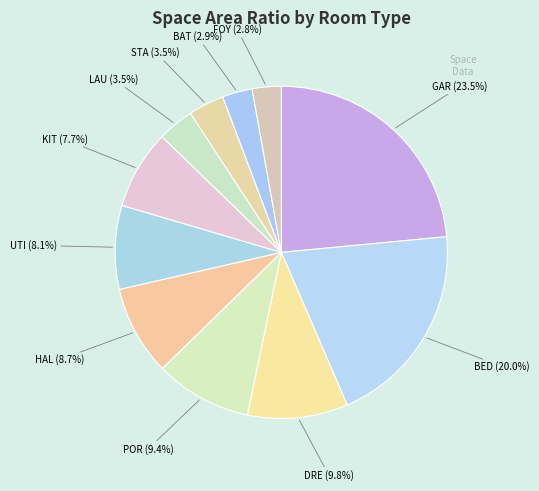

How many segments does this pie chart have?

11